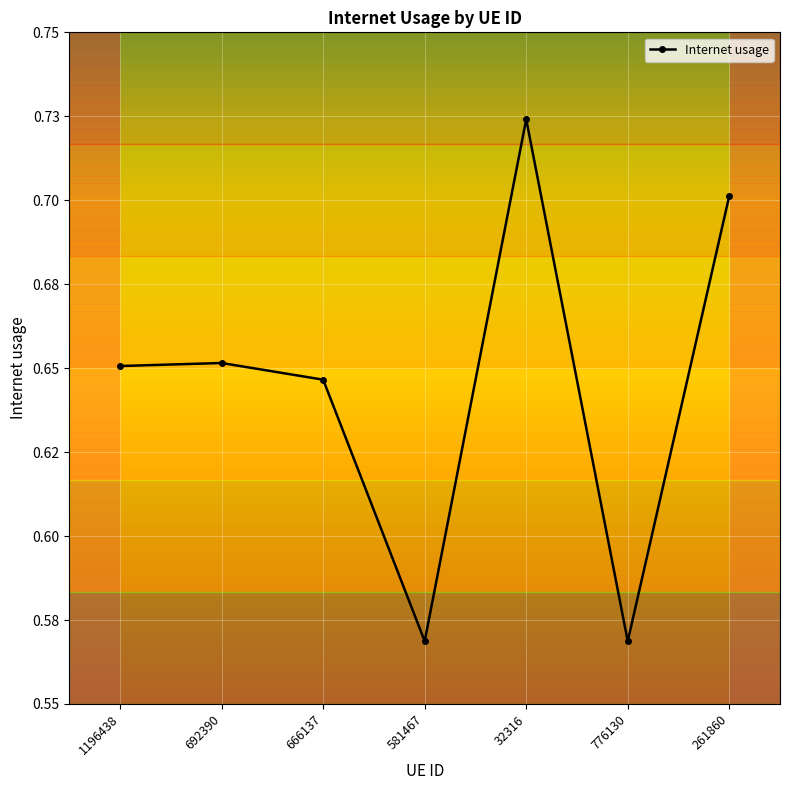

List the labels in order of value, smallest first.

776130, 581467, 666137, 1196438, 692390, 261860, 32316